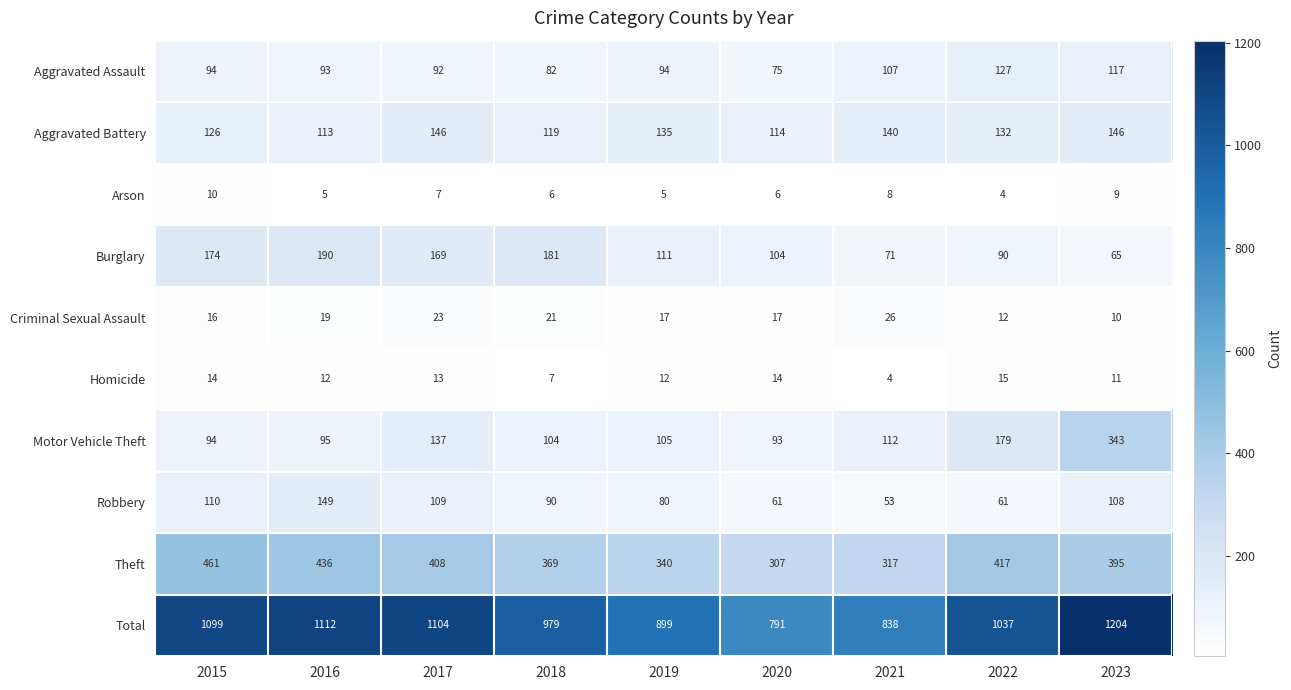

What is the sum of all Burglary values?

1155